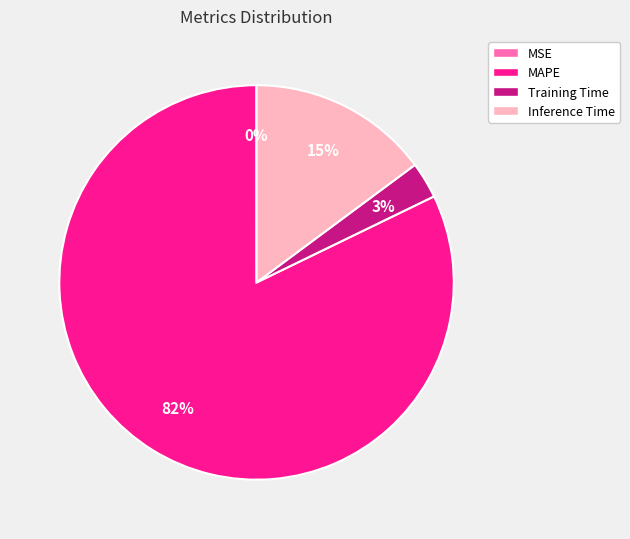

To the nearest percent, what percentage of the pie is Training Time?

3%